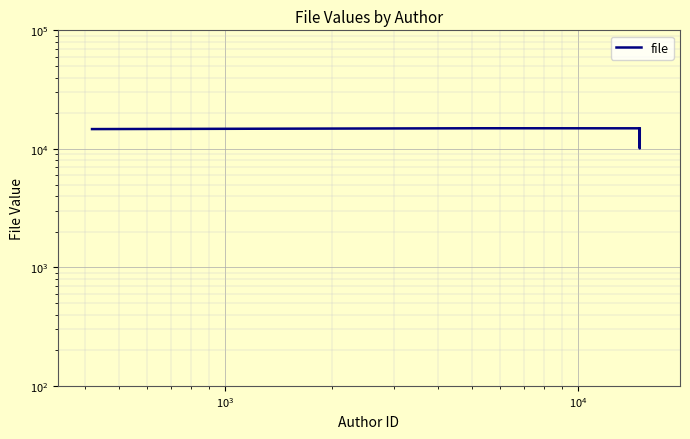

What is the value of the 5th point from the left?

14737